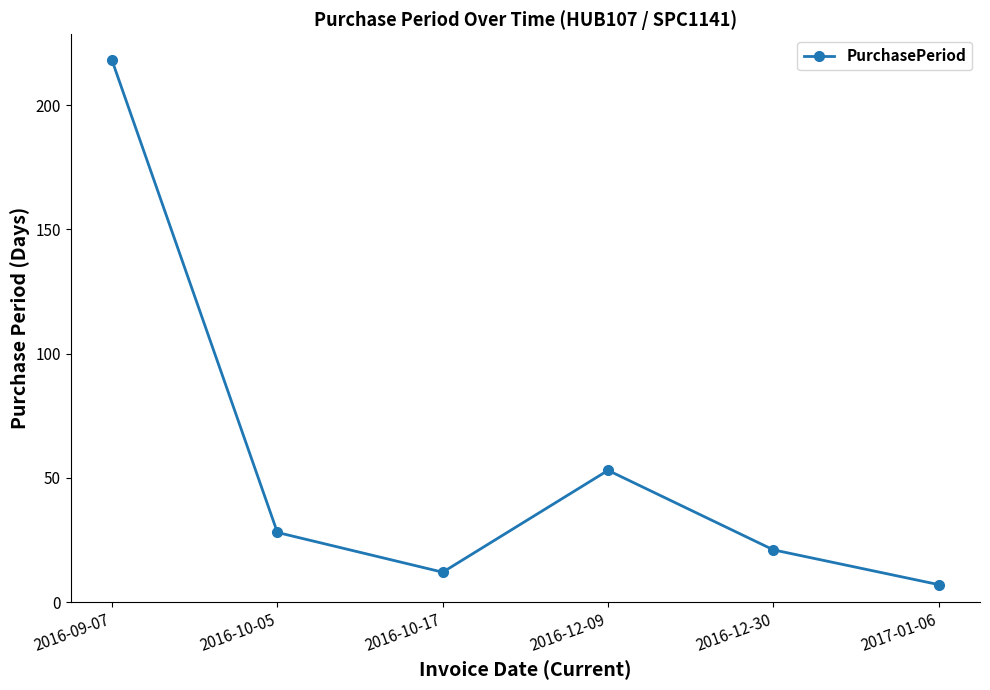

List the labels in order of value, smallest first.

2017-01-06, 2016-10-17, 2016-12-30, 2016-10-05, 2016-12-09, 2016-09-07